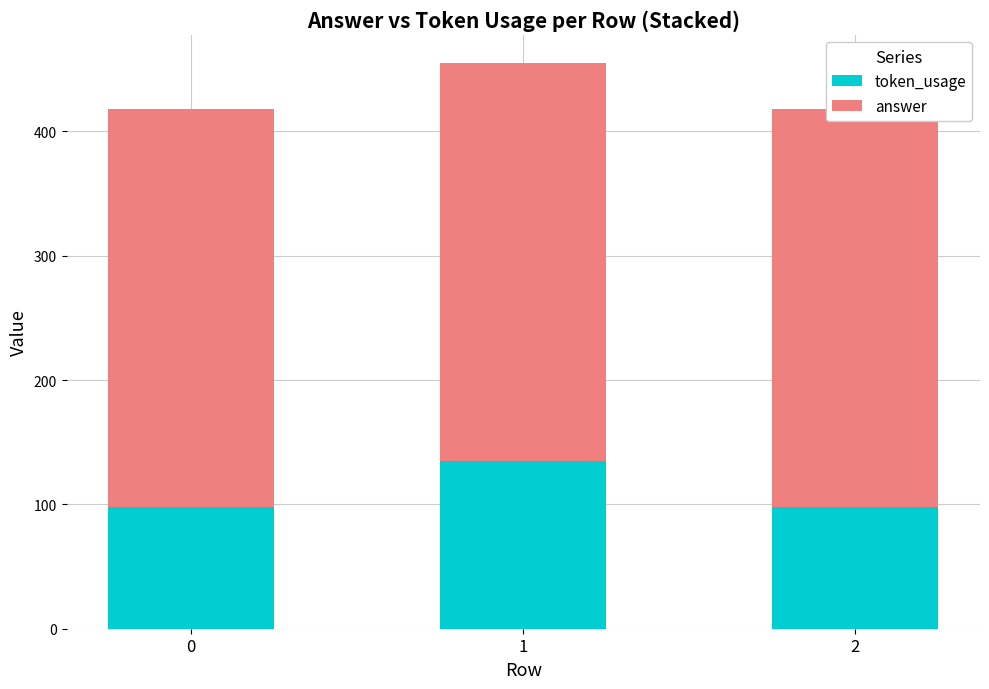

How many token_usage values are between 98 and 135?

3